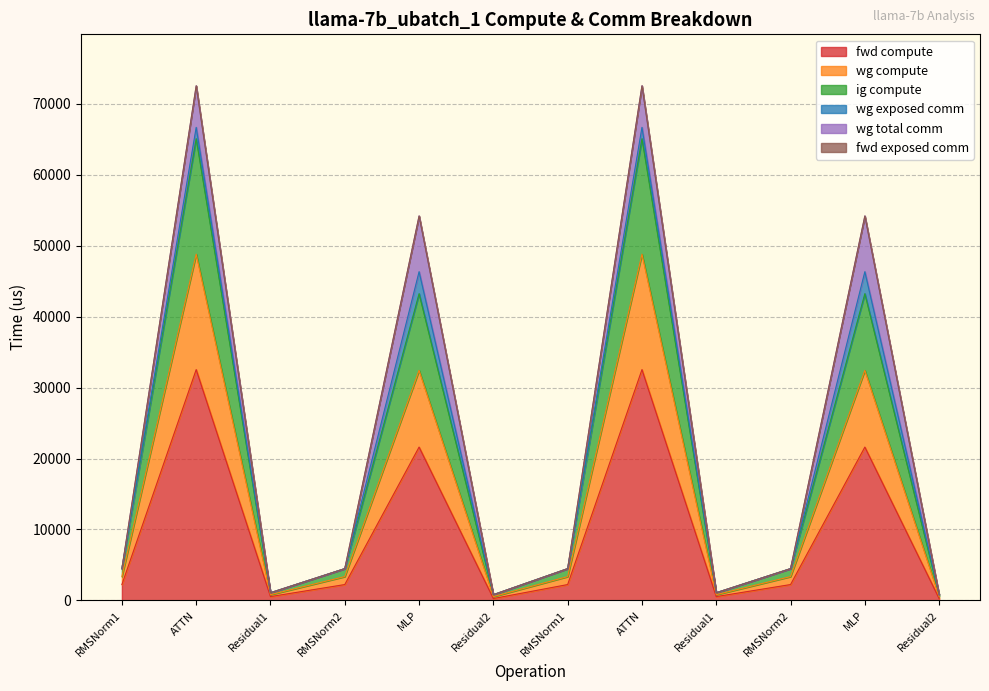

Where is wg compute nearest to the value 32940?

MLP